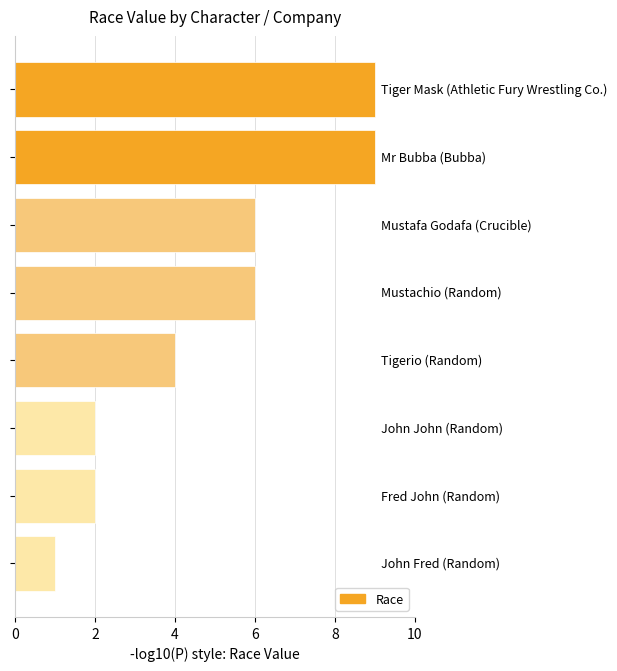

What is the greatest value displayed?

9